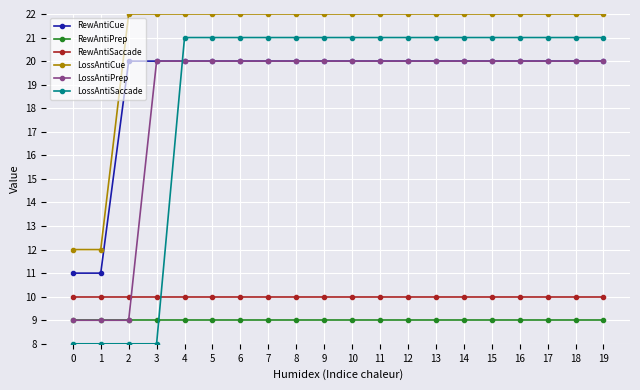

What is the value of the RewAntiPrep point at the 3rd from the left?

9